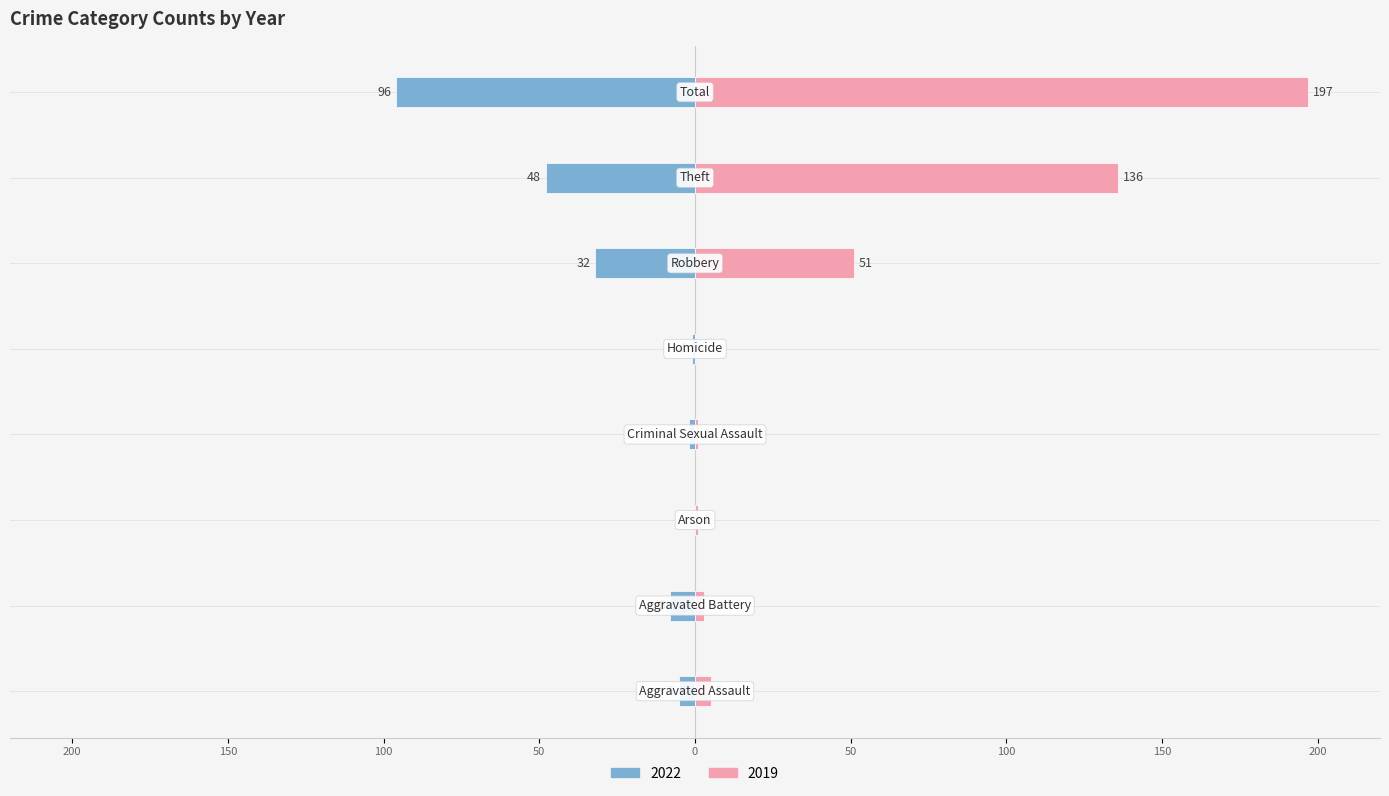

Where is 2019 nearest to the value 98?

Theft